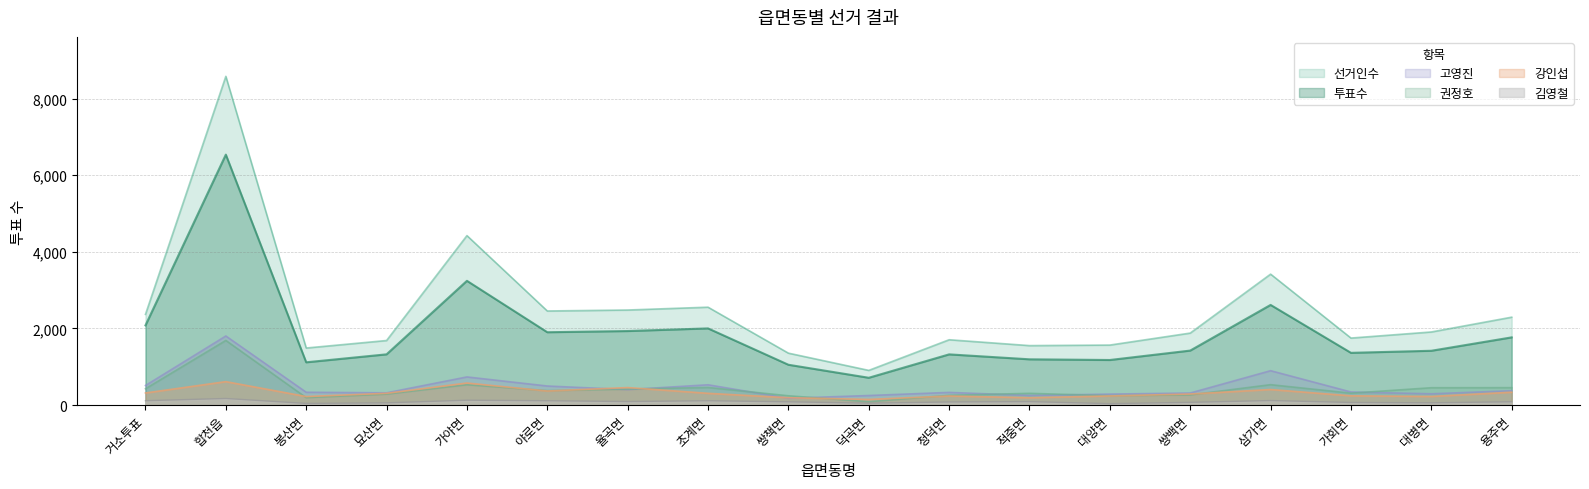

Which series has the largest total across all categories?

선거인수